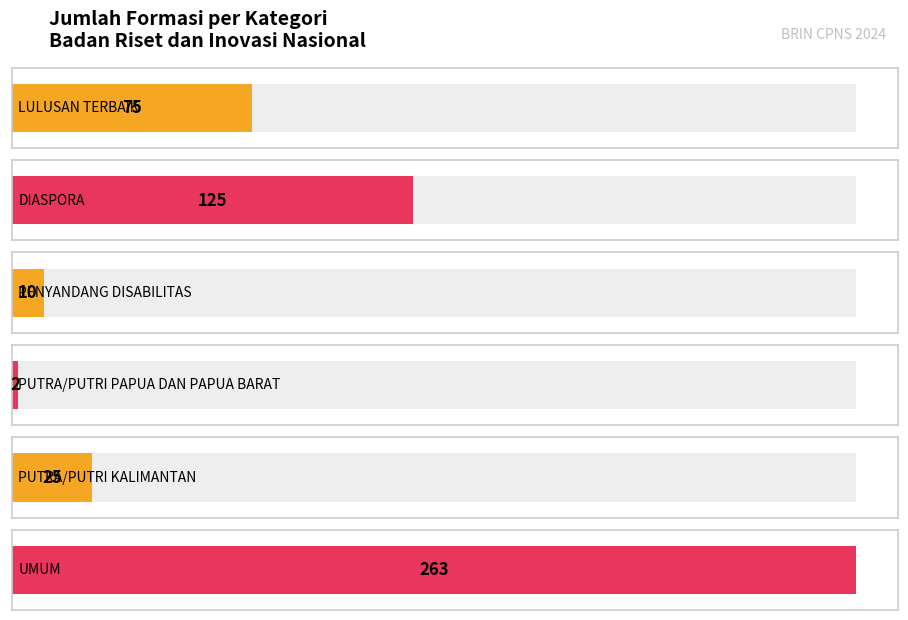

Between LULUSAN TERBAIK and PUTRA/PUTRI PAPUA DAN PAPUA BARAT, which is larger?

LULUSAN TERBAIK